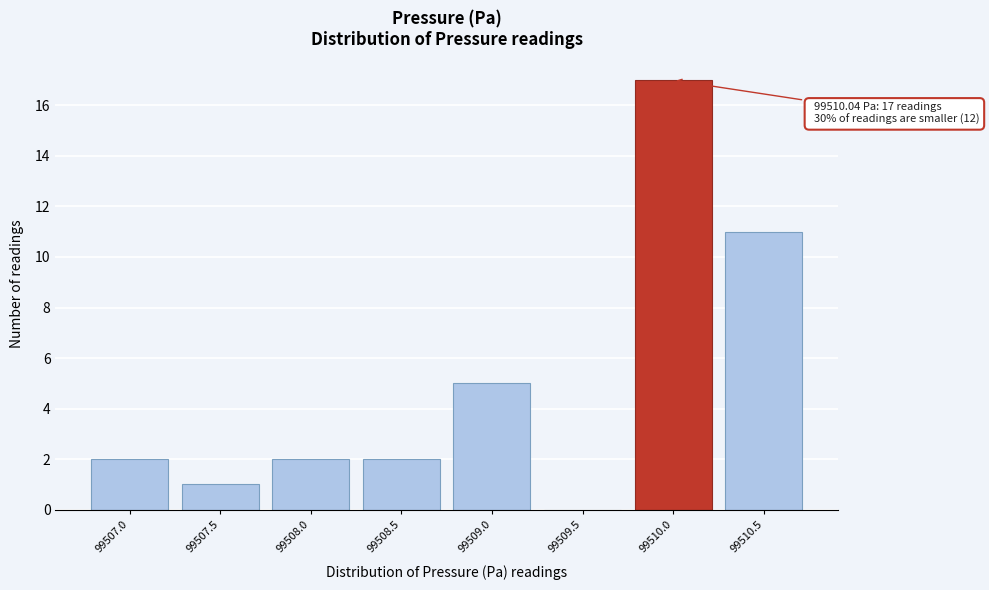

Reading left to right, what are all the values shown in this chart?

99507.0=2	99507.5=1	99508.0=2	99508.5=2	99509.0=5	99509.5=0	99510.0=17	99510.5=11